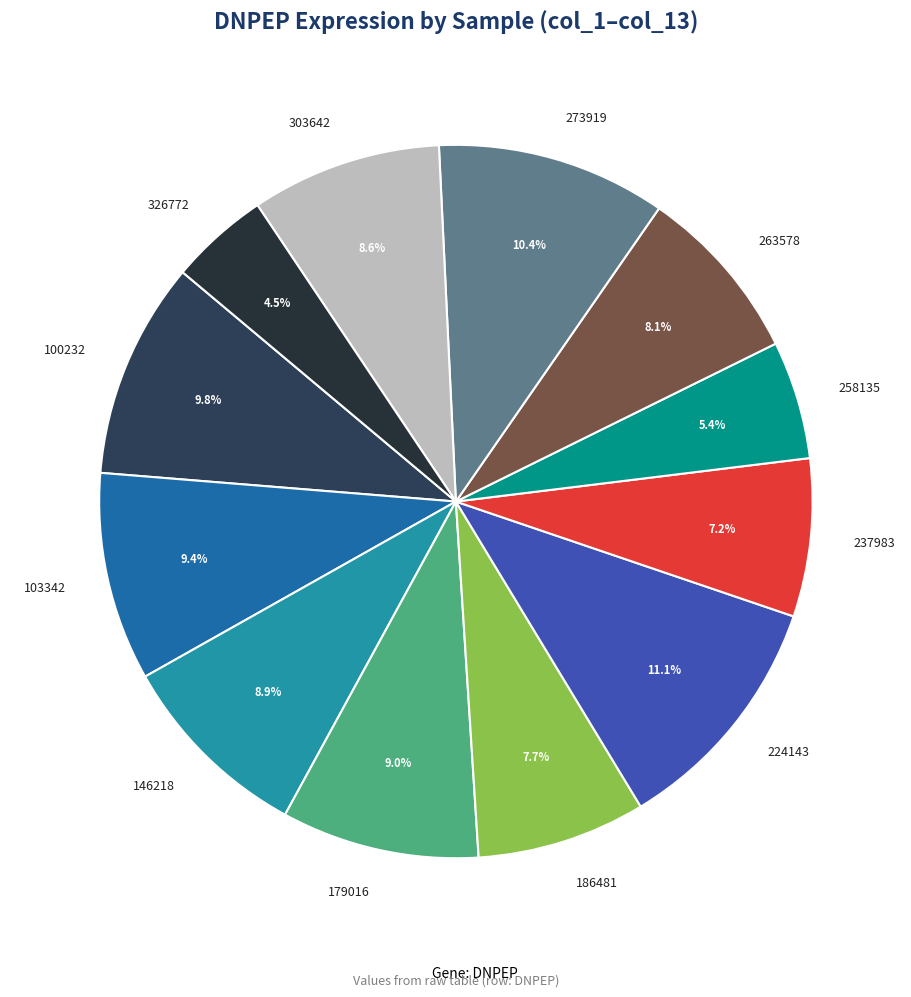

How many slices are in this pie chart?

12